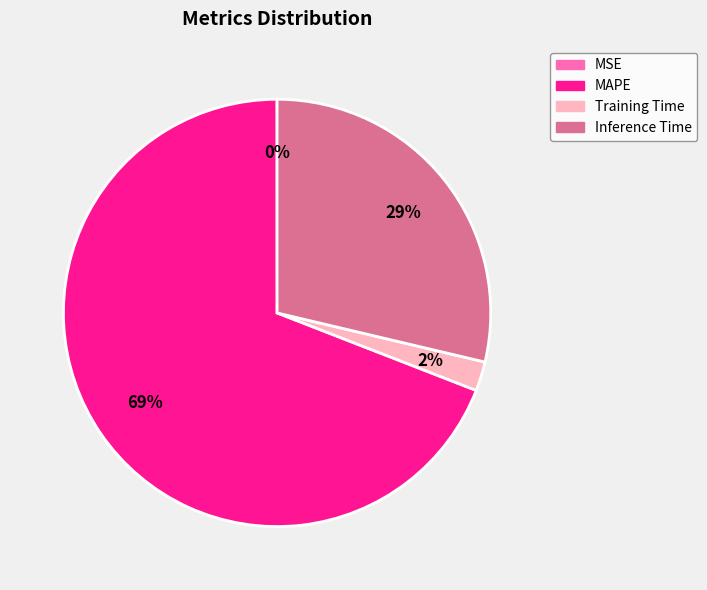

Does any single category account for the majority?

Yes